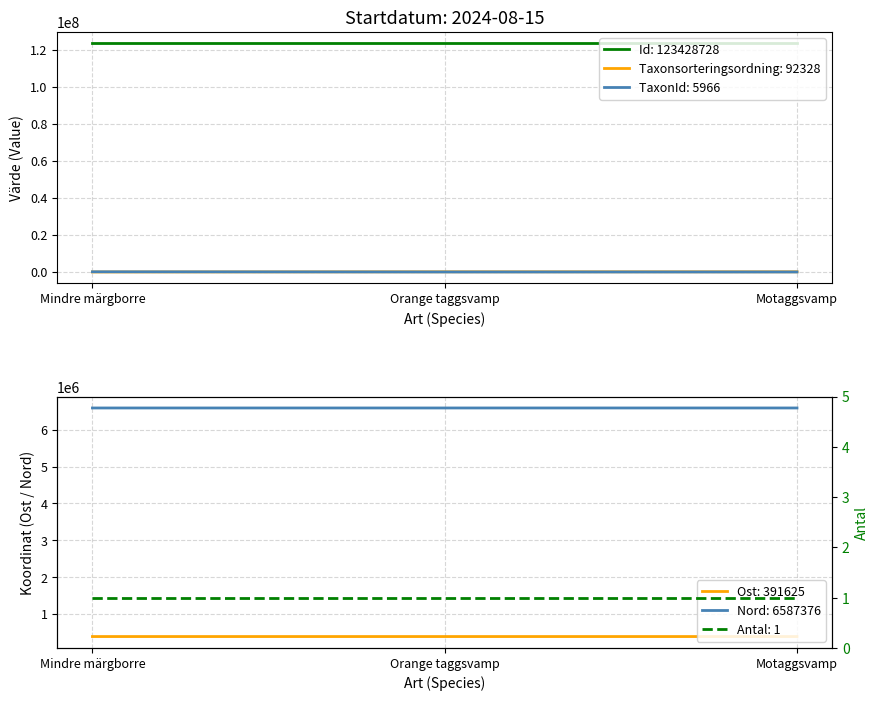

Is it true that Id: 123428728 equals 42206793 at Motaggsvamp?

False